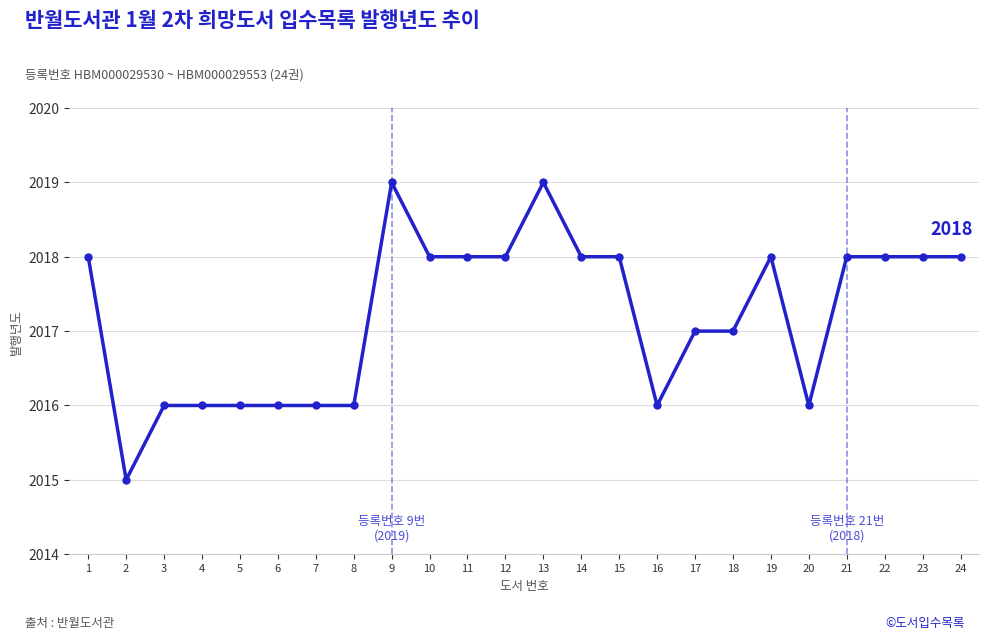

What is the value of the 11th point from the left?

2018